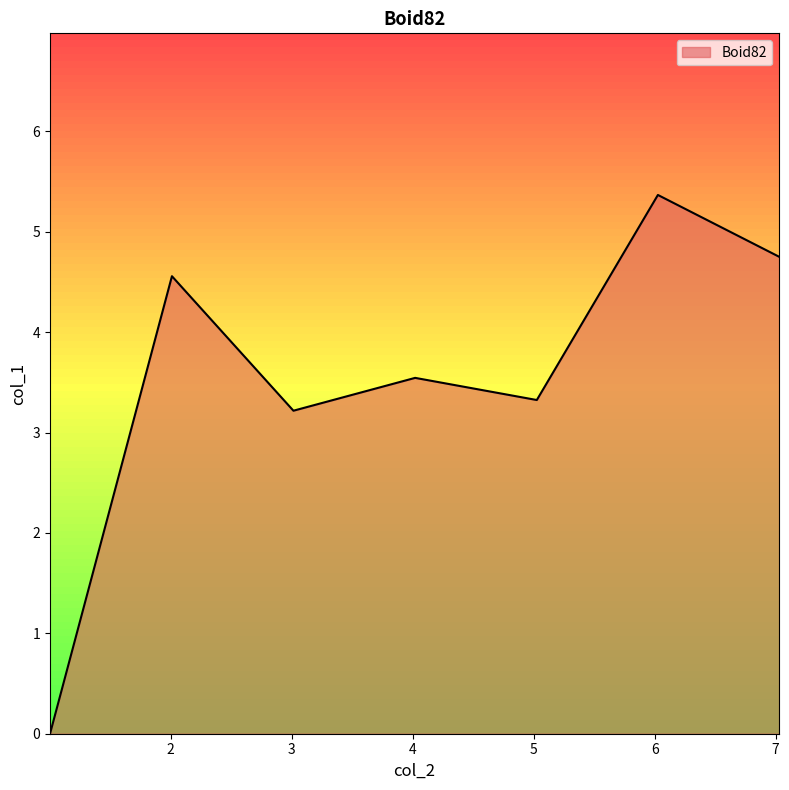

What is the difference between the maximum and minimum values?

5.4